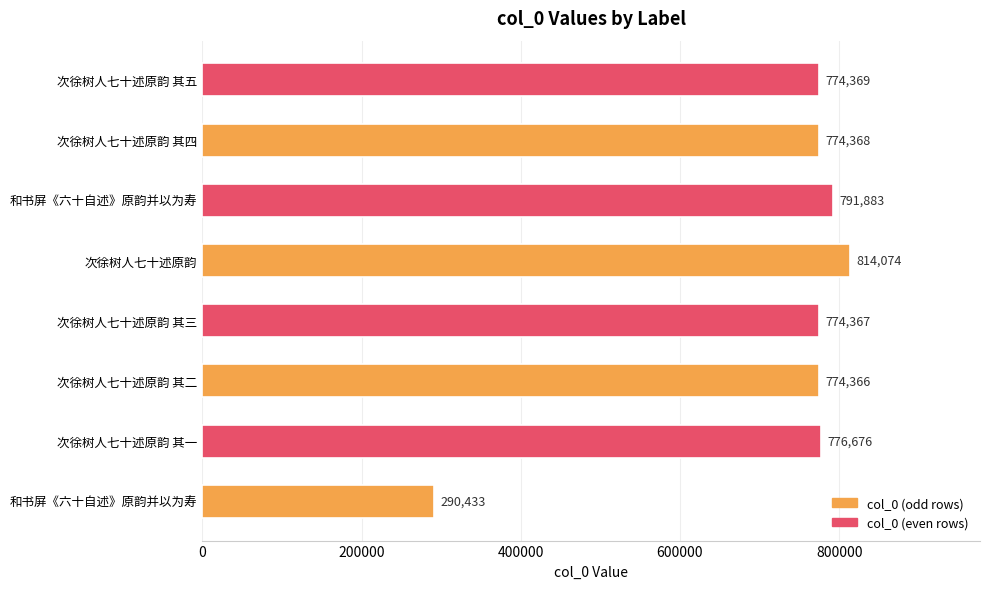

What is the difference between the maximum and minimum values?

523641